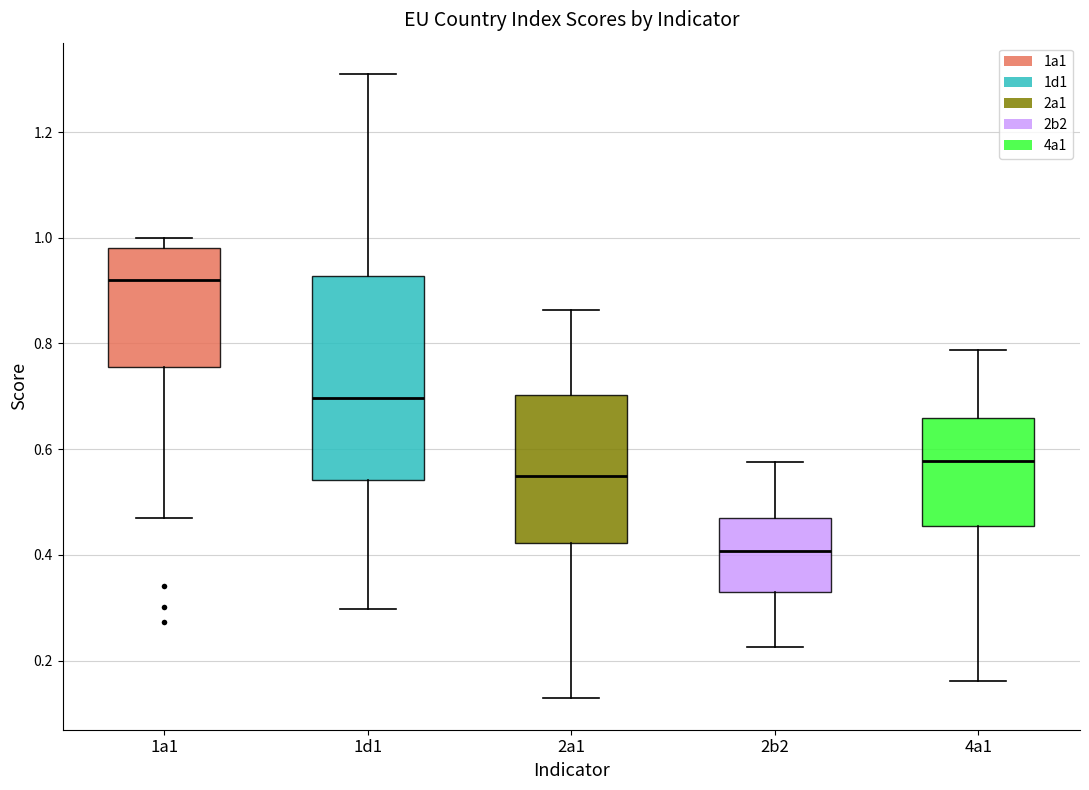

Reading left to right, transcribe this box plot: for each box, give where its median line is, the range the box spans, and where its two whiskers end, as read against the y-axis. The values are not printed on the chart, so give them approximately, as read against the axis.

1a1: median 0.92, box 0.76 to 0.98, whiskers 0.48 to 1.00
1d1: median 0.70, box 0.54 to 0.92, whiskers 0.30 to 1.32
2a1: median 0.54, box 0.42 to 0.70, whiskers 0.12 to 0.86
2b2: median 0.40, box 0.34 to 0.46, whiskers 0.22 to 0.58
4a1: median 0.58, box 0.46 to 0.66, whiskers 0.16 to 0.78